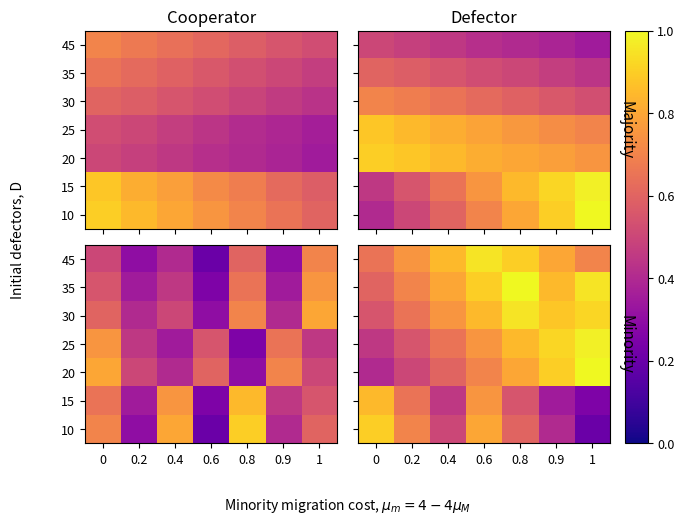

What is the difference between the highest and lowest values at 0.9?

0.6